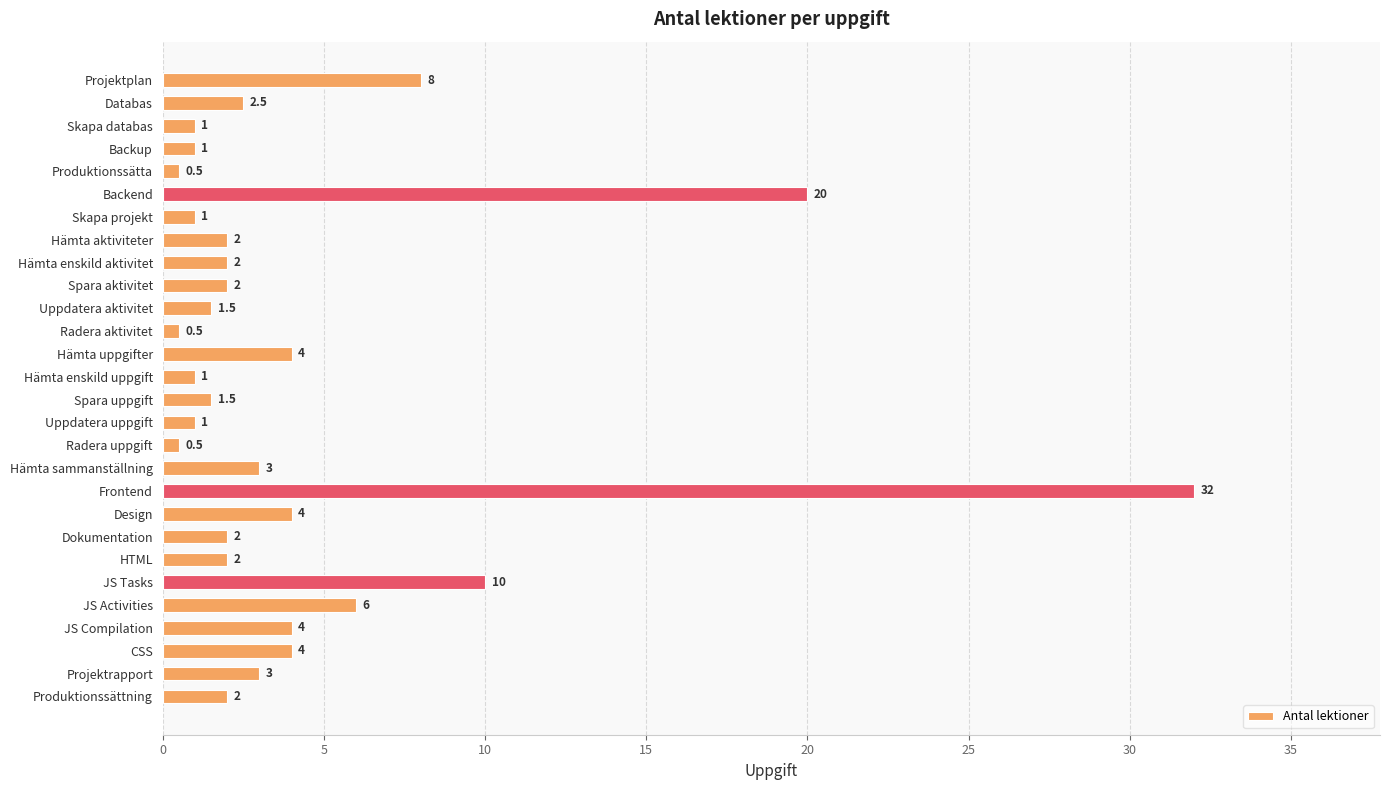

What is the change in value from Hämta enskild uppgift to Frontend?

+31.0